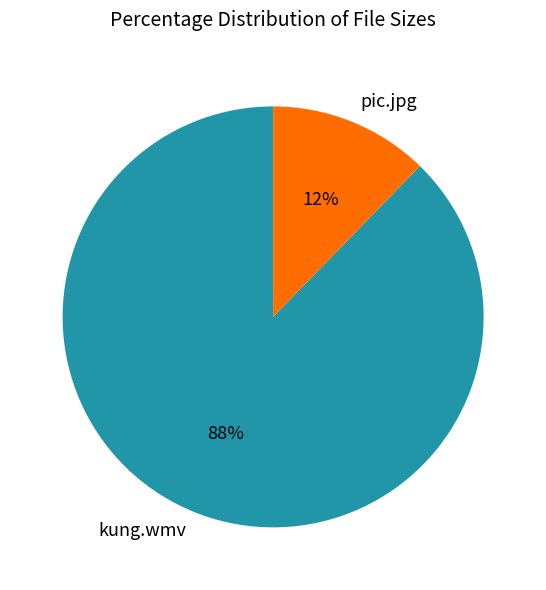

Does kung.wmv account for over 50% of the chart?

Yes